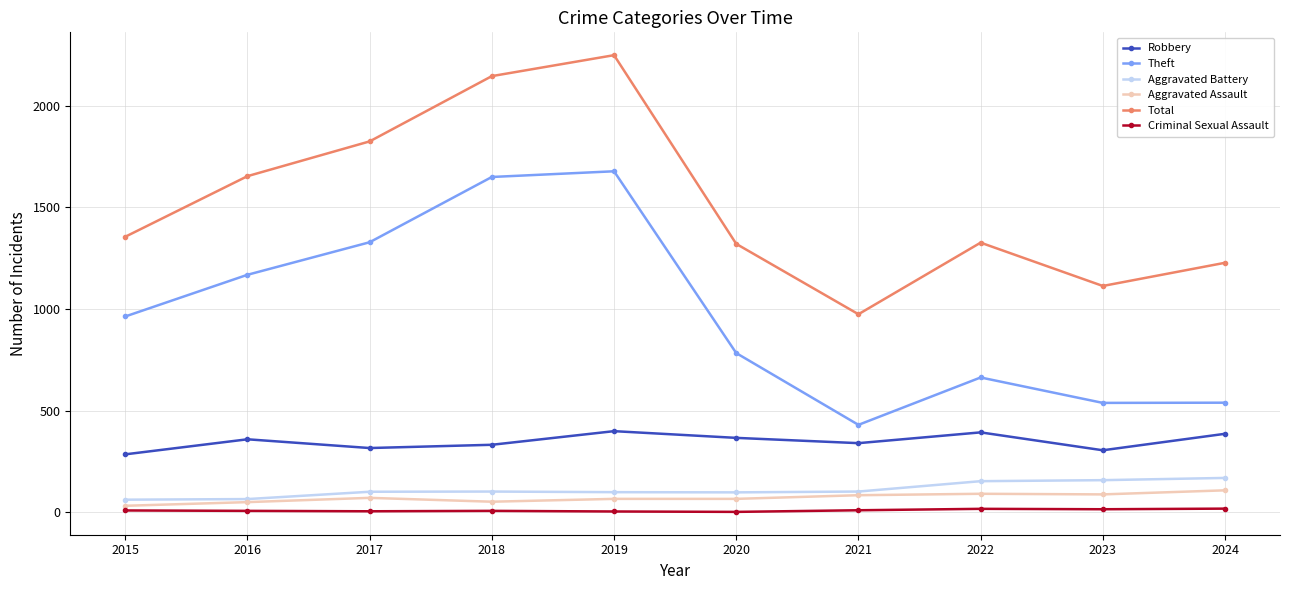

What is the maximum value shown in the chart?

2248